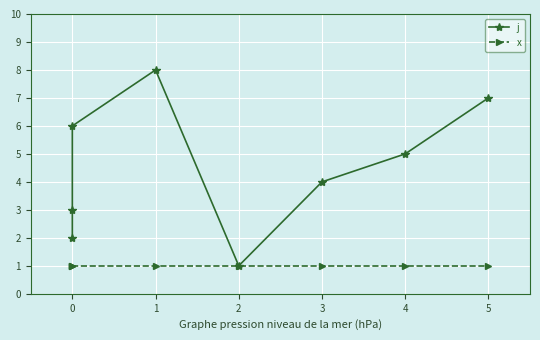

At how many categories does at least one series exceed 1?

7